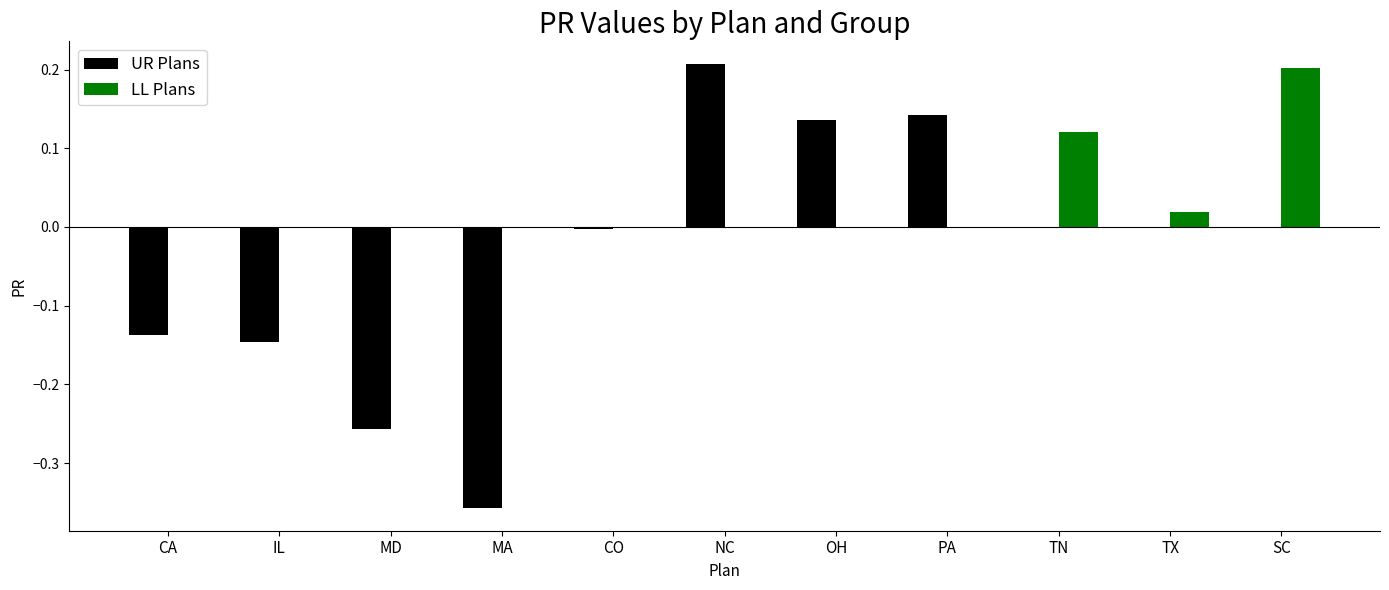

Are the bars horizontal?

No